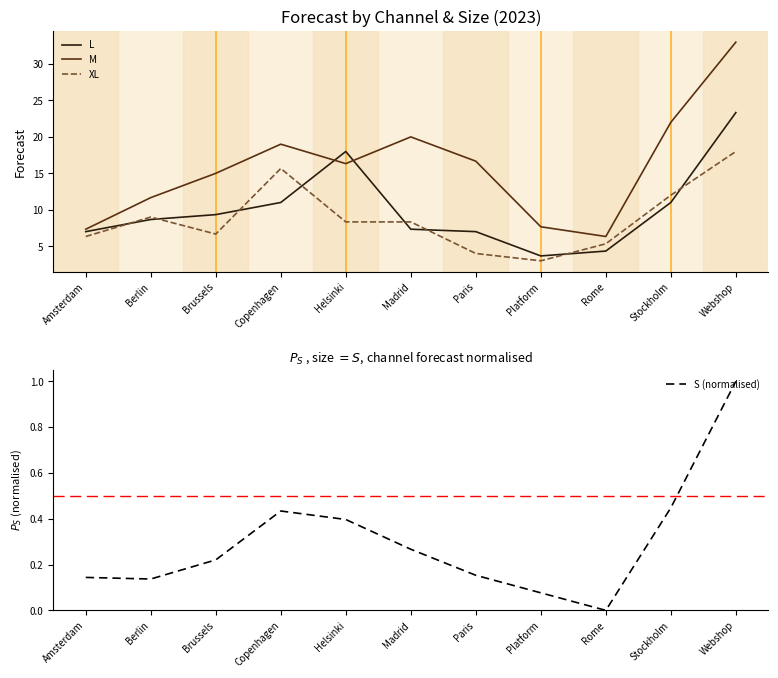

How many interior local valleys does the XL series have?

2